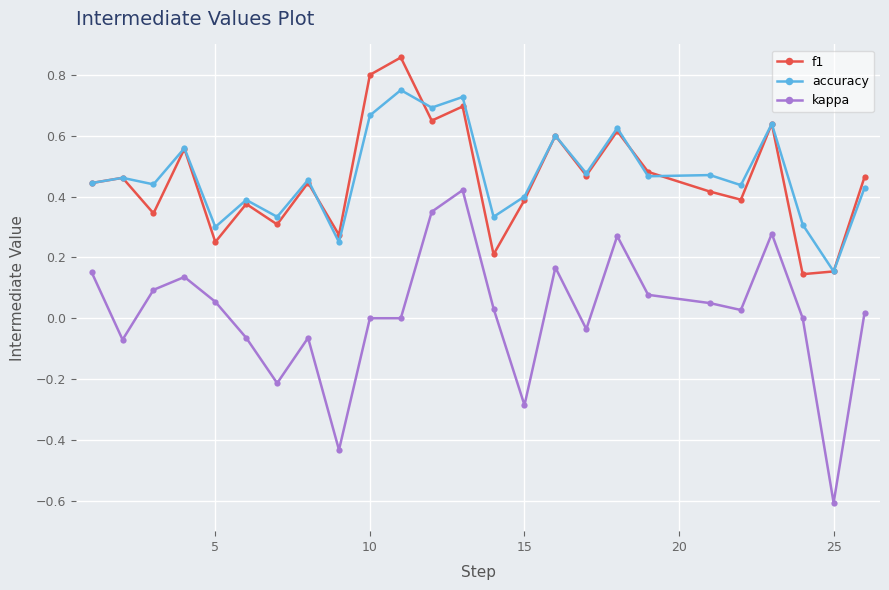

What is the minimum value shown in the chart?

-0.6